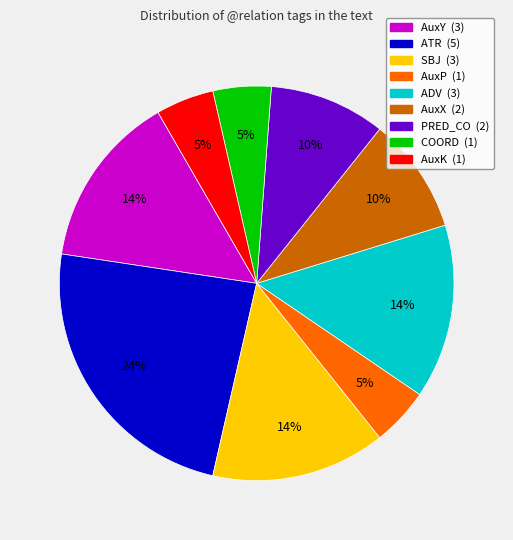

Count the number of slices in the pie.

9